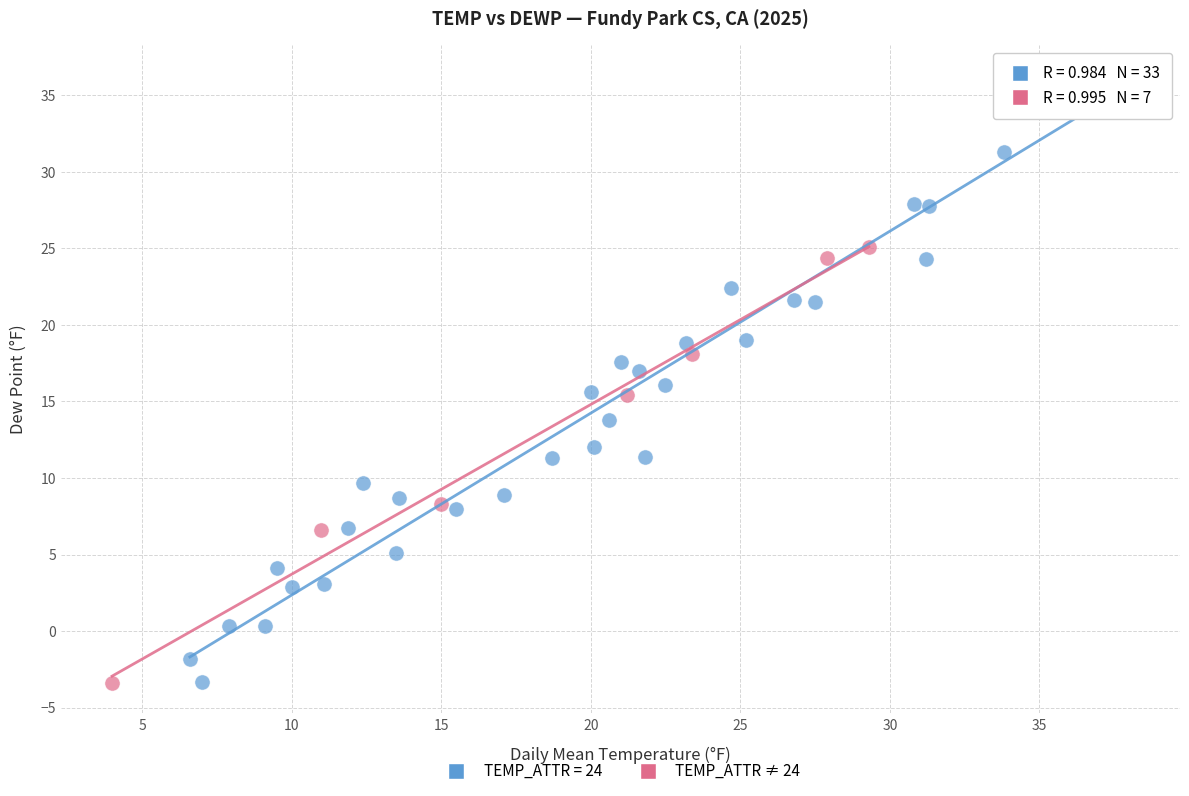

Which series has the largest Y range (max minus min)?

TEMP_ATTR = 24